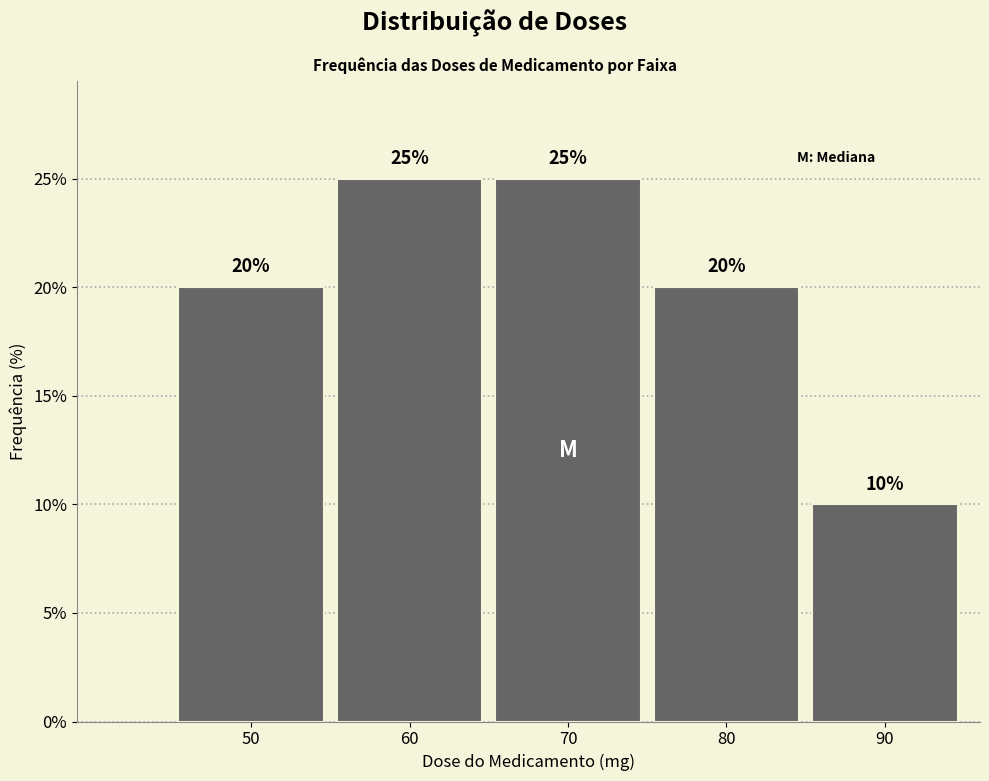

Reading right to left, extract all data points from this chart.

10	20	25	25	20